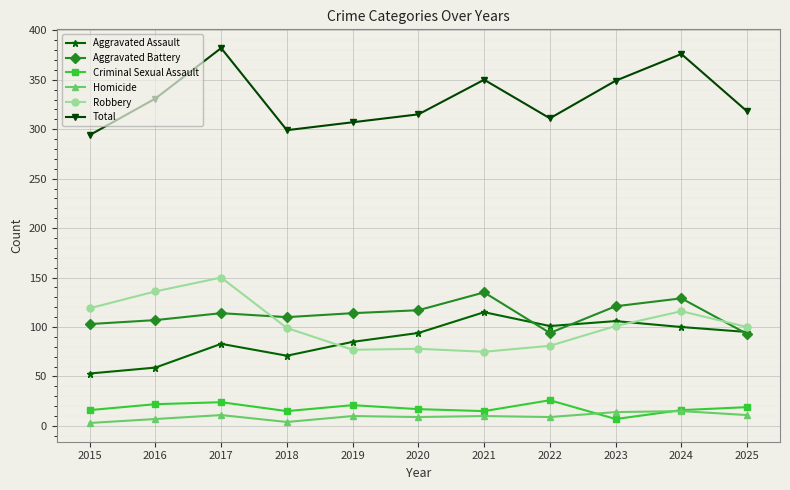

True or false: Aggravated Battery has more than 2 points higher than both neighbors.

True